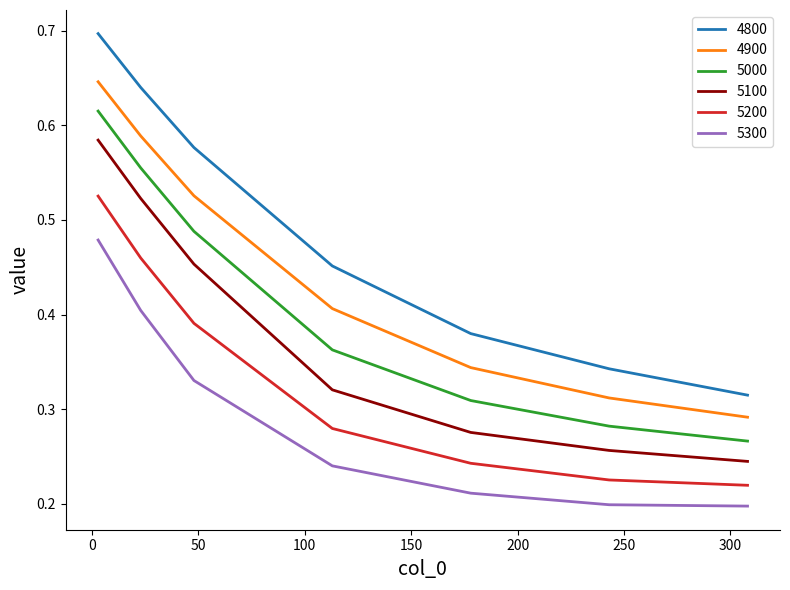

What are all the series names shown in the legend?

4800, 4900, 5000, 5100, 5200, 5300